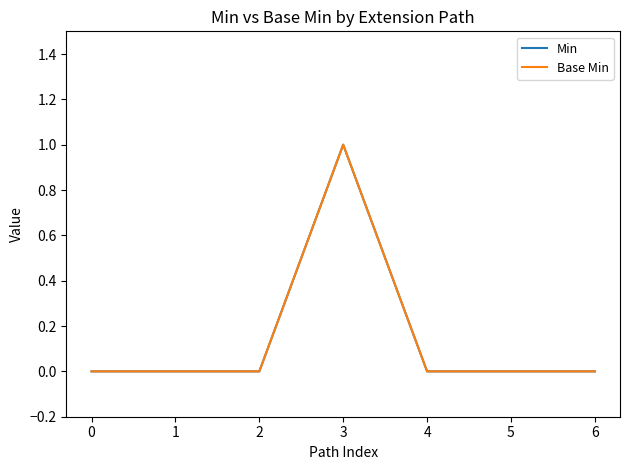

Does the chart have visible grid lines?

No